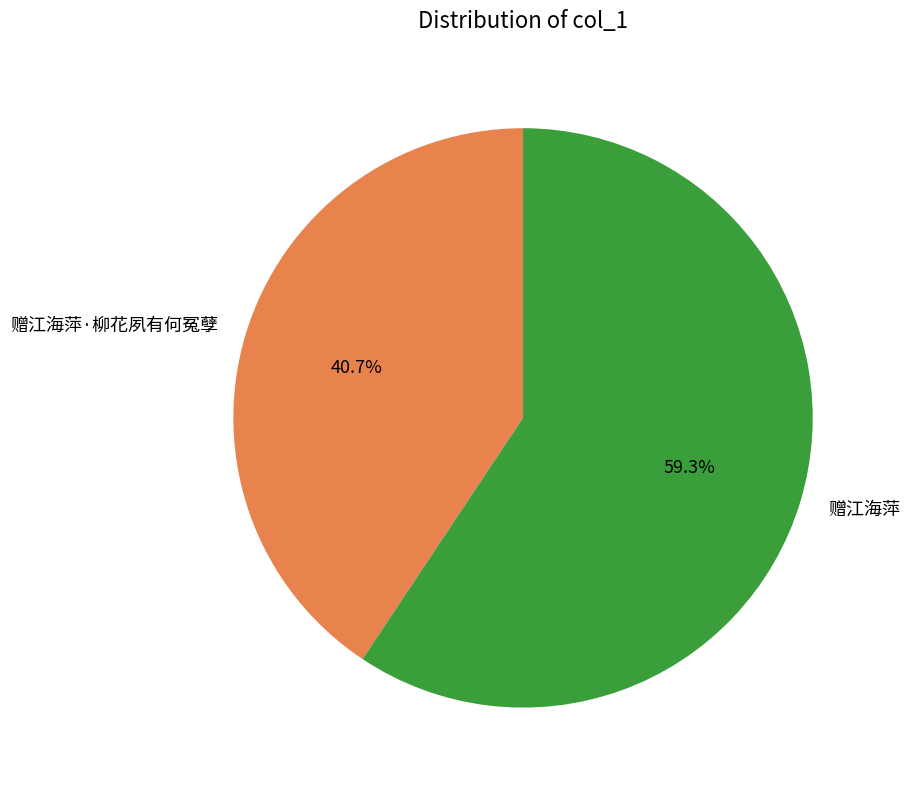

What percentage do 赠江海萍 and 赠江海萍·柳花夙有何冤孽 together represent?

100.0%